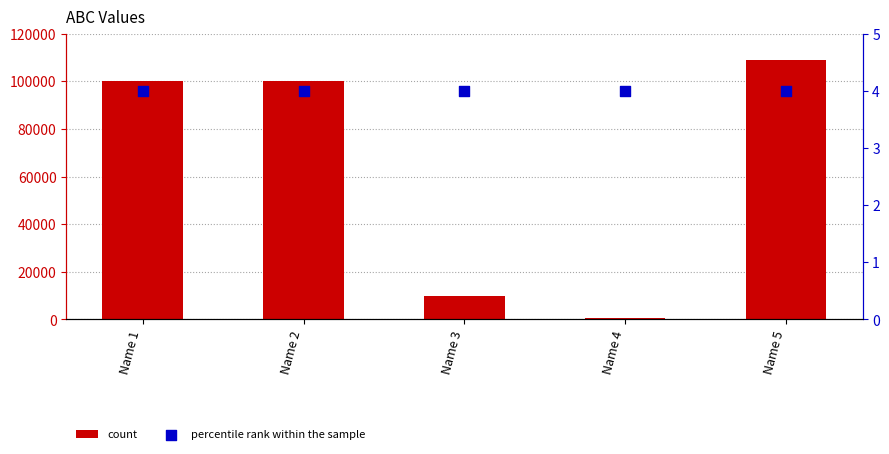

Which series has the largest Y range (max minus min)?

count